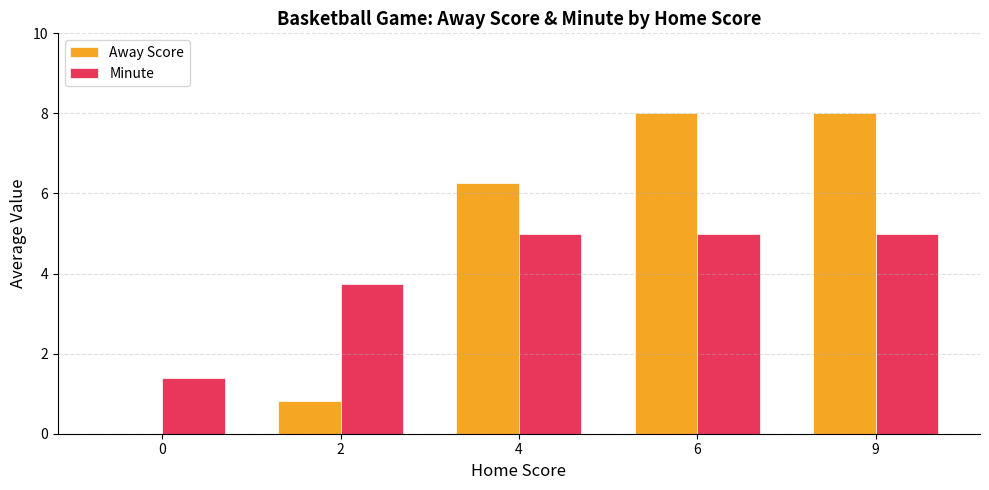

Which series has the largest total across all categories?

Away Score